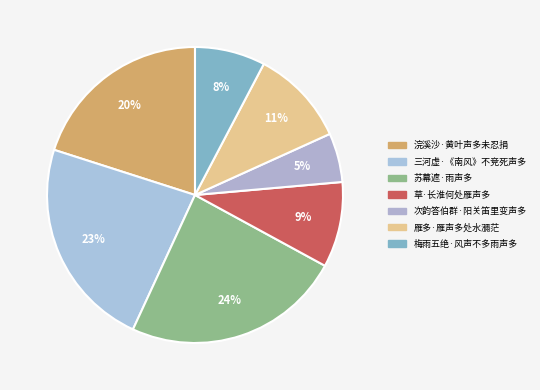

What percentage is NOT represented by 次韵答伯群·阳关笛里变声多?

94.6%